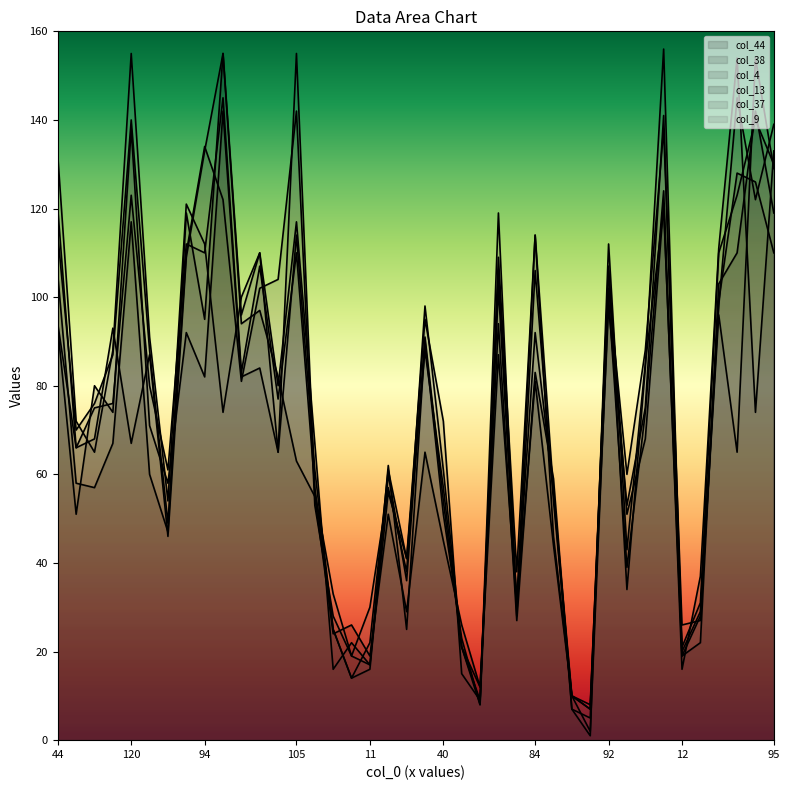

The value of col_37 at 95 is 129. True or false?

True